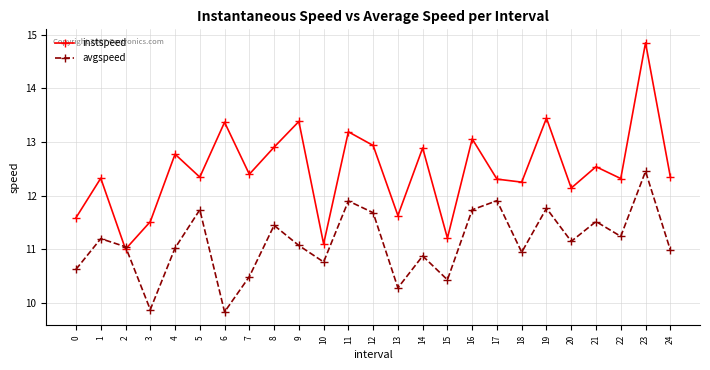

The value of avgspeed at 18 is 10.9. True or false?

True